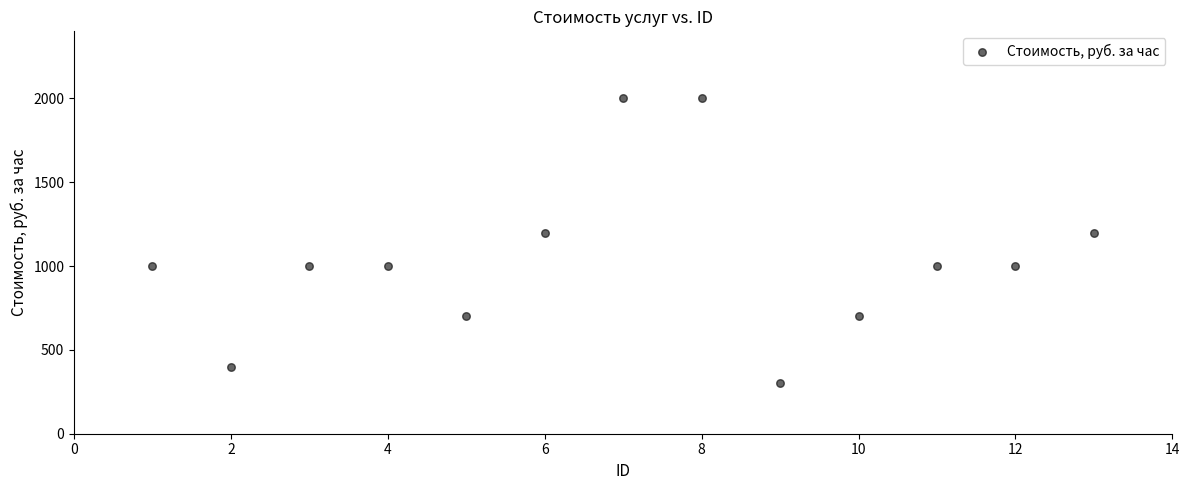

What is the range of Y values (max minus min)?

1700